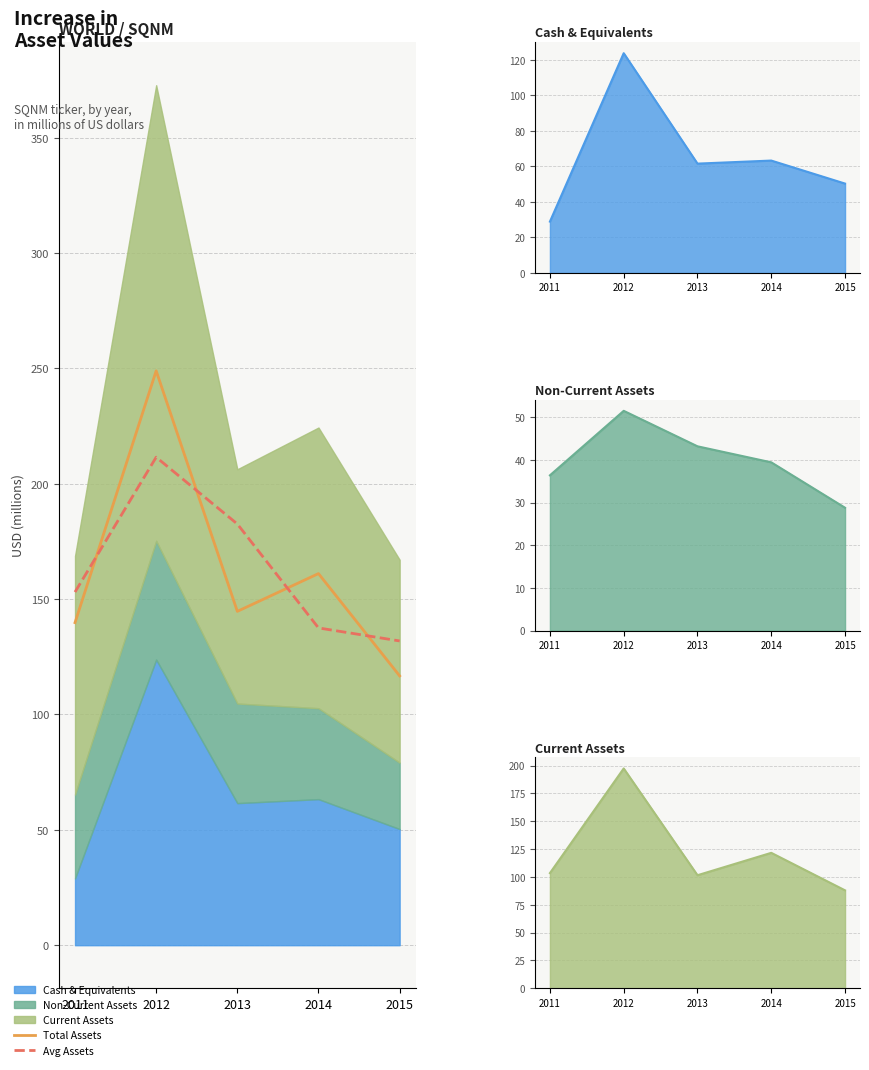

True or false: Cash & Equivalents and Current Assets intersect in this chart.

False